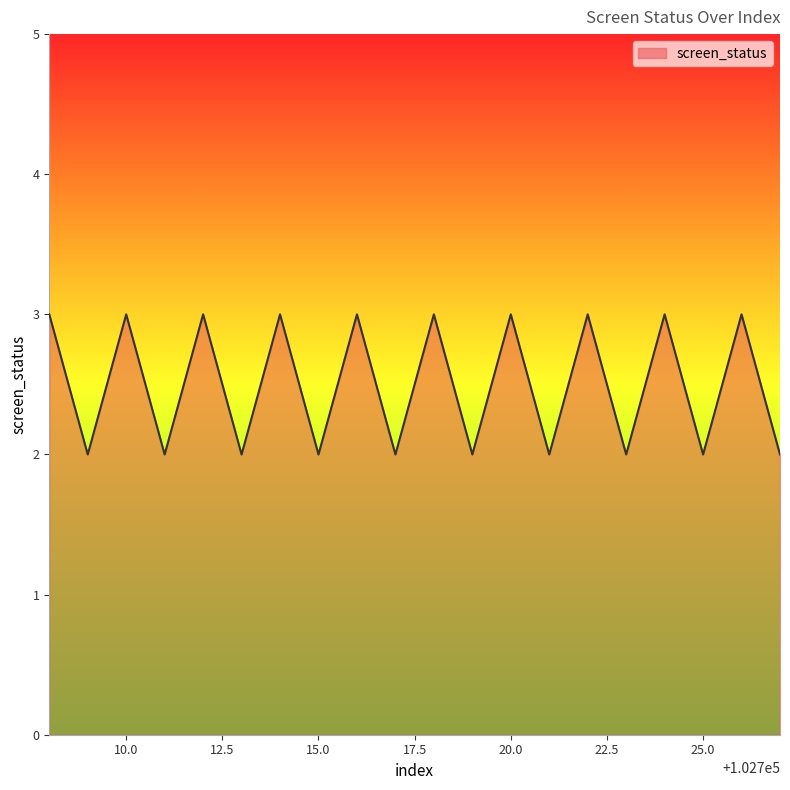

What is the greatest value displayed?

3